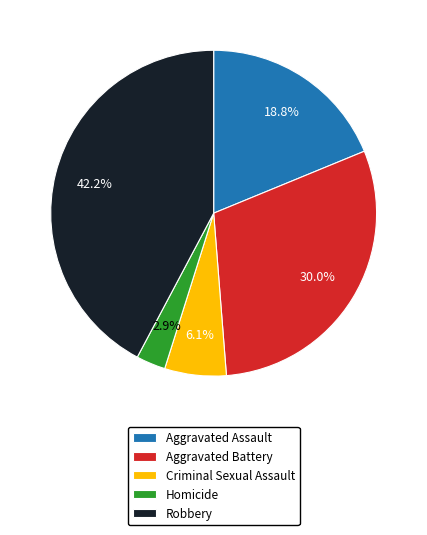

Which category has the biggest portion of the pie?

Robbery